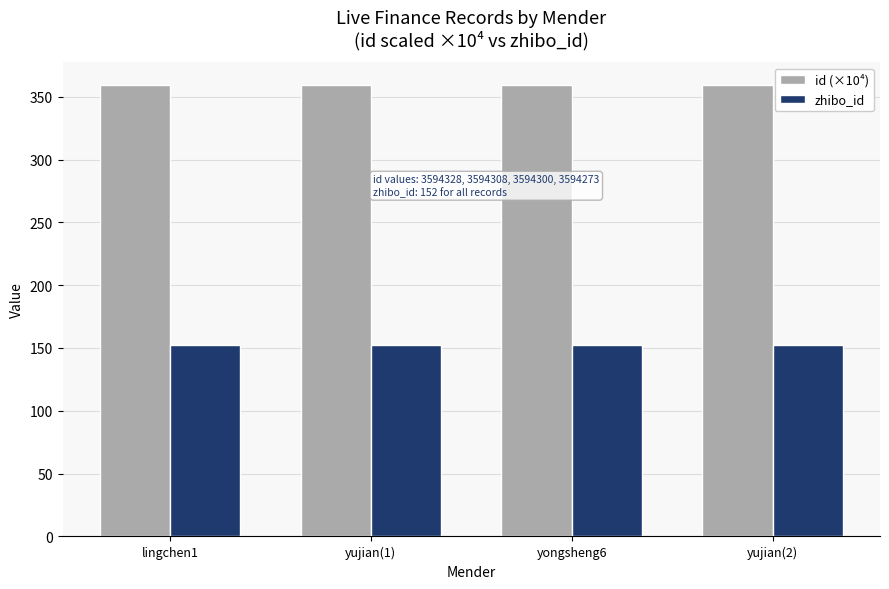

True or false: id (×10⁴) has a value of 359.4 at yongsheng6.

True